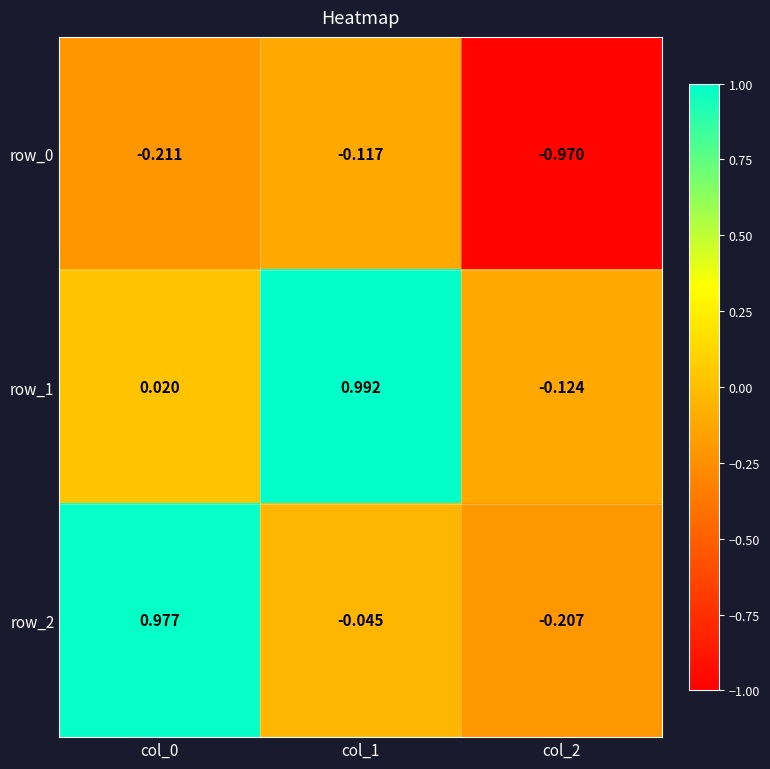

What is the difference between the row_1 values at col_2 and col_1?

1.1